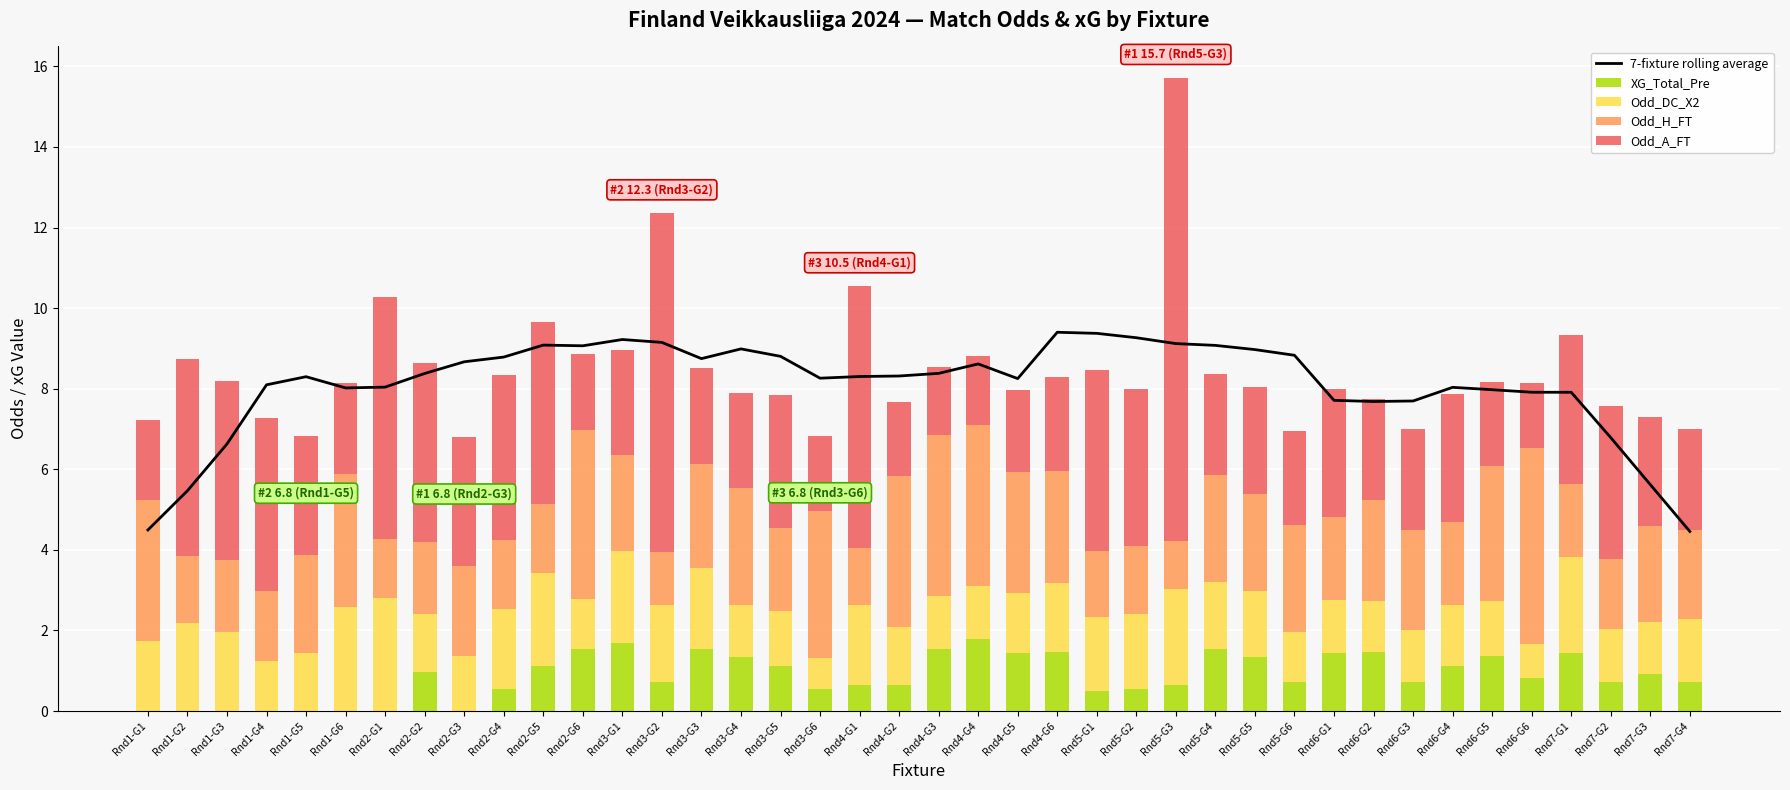

The value of Odd_H_FT at Rnd6-G2 is 2.5. True or false?

True